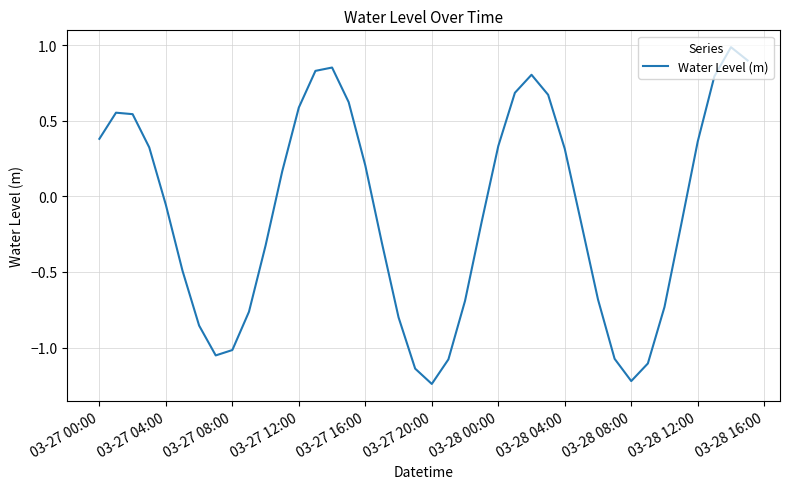

What is the difference between the maximum and minimum values?

2.2